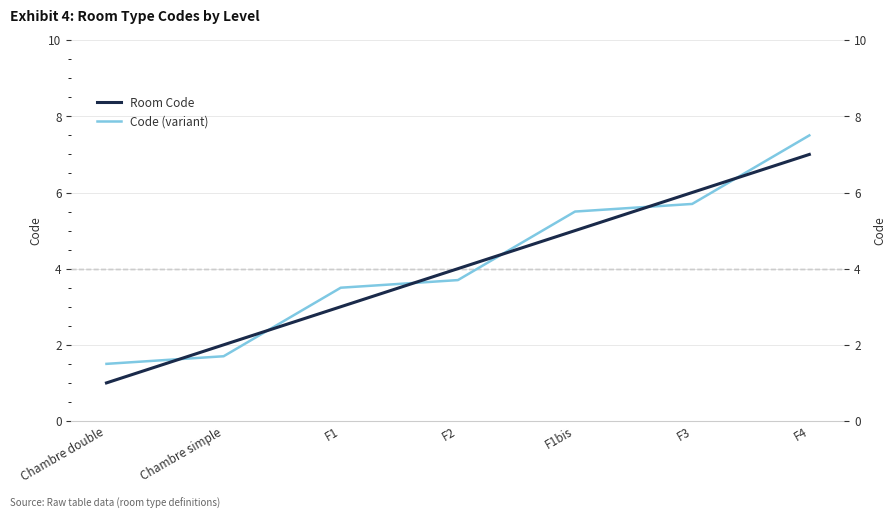

What position from the right is F1?

5